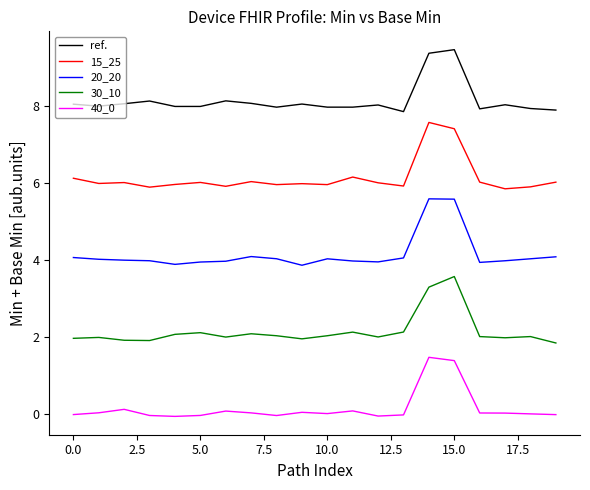

Which series has the largest total across all categories?

ref.